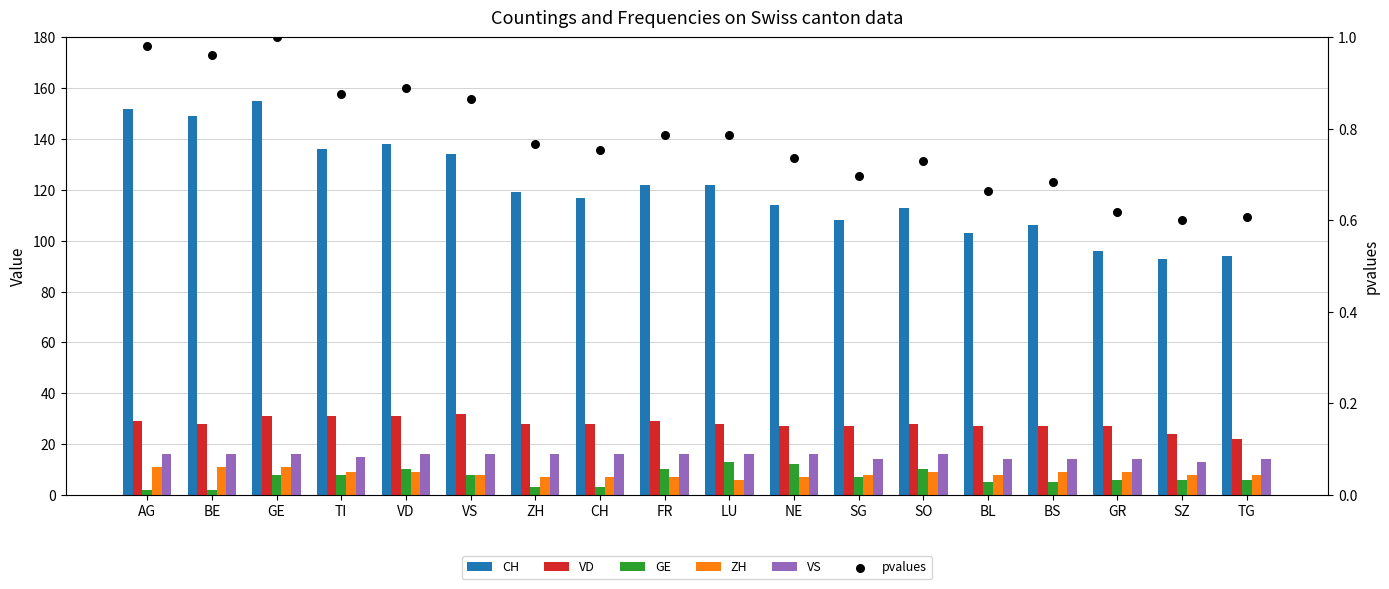

At how many categories does at least one series exceed 36?

18